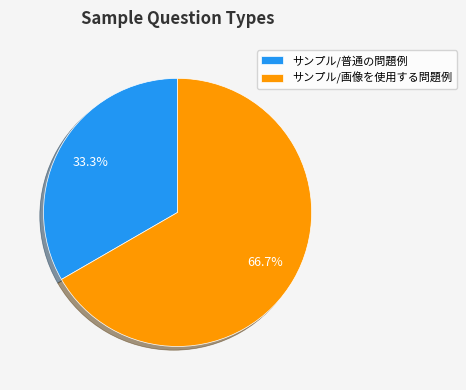

Which slice is the smallest?

サンプル/普通の問題例